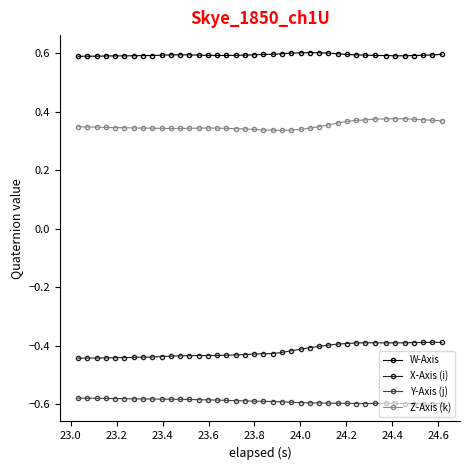

True or false: W-Axis and Z-Axis (k) cross at least once.

False